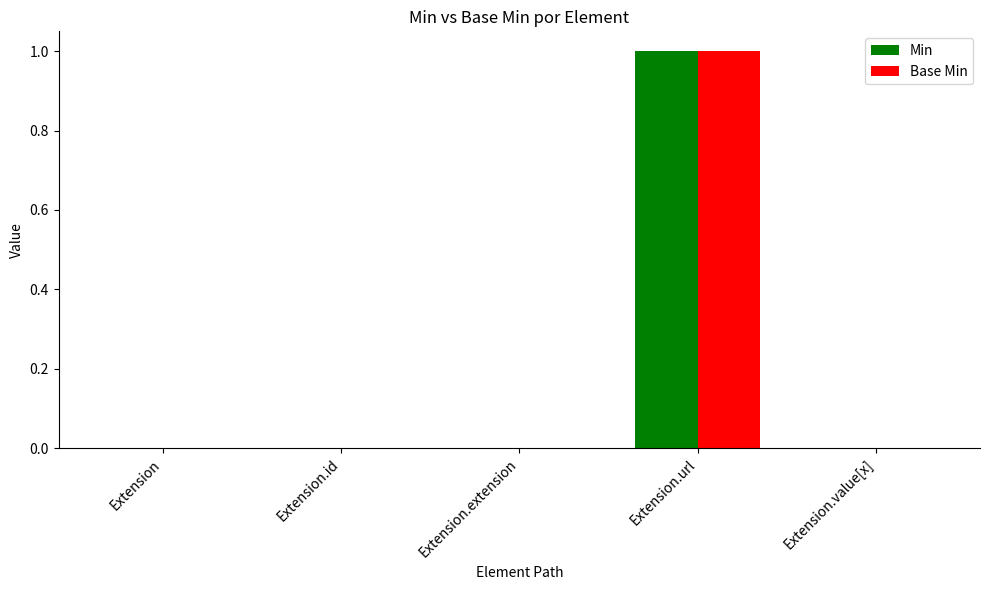

Which label corresponds to the largest value in the chart?

Extension.url